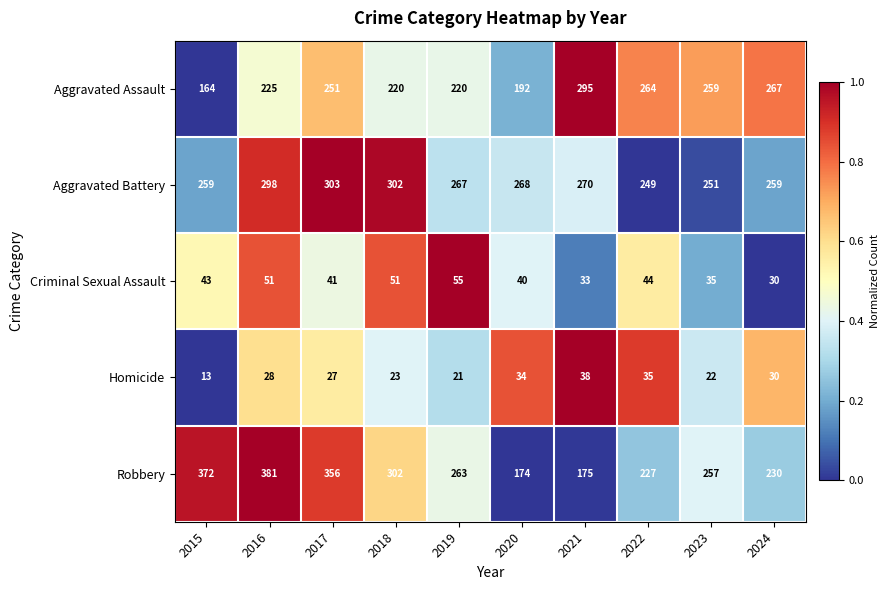

The Aggravated Battery series shows 302 at 2018. True or false?

True